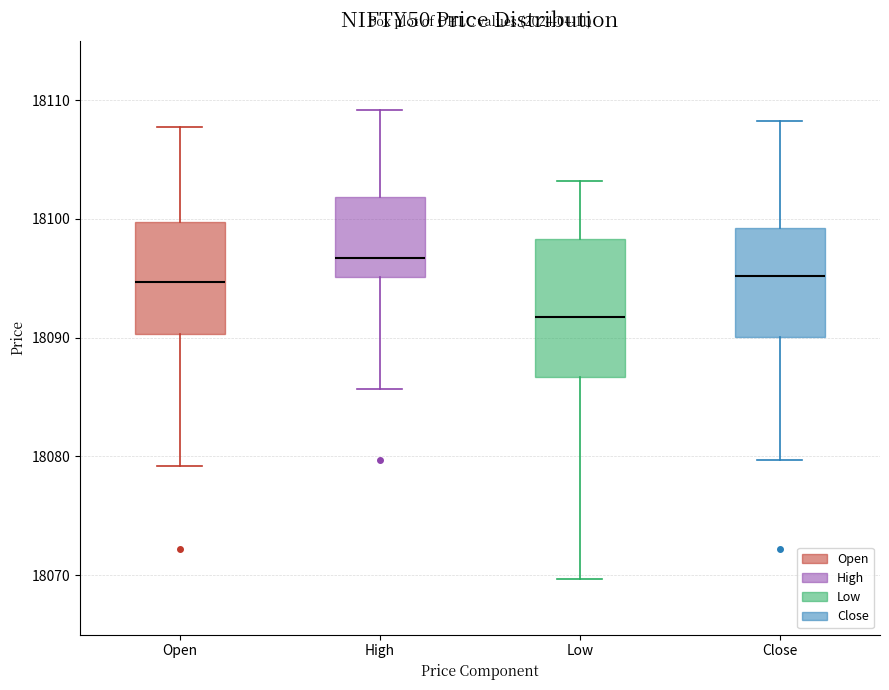

Where does the upper whisker of the box for Close end on the y-axis? The values are not printed on the chart, so give them approximately, as read against the axis.

18108